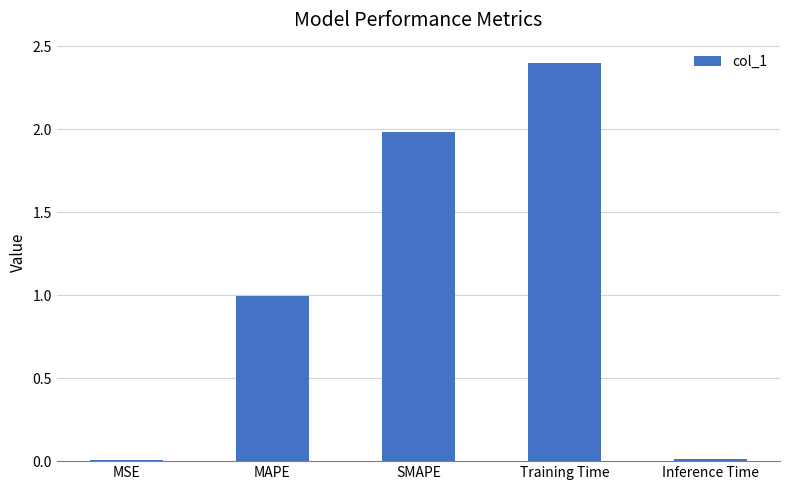

What is the change in value from MAPE to SMAPE?

+1.0